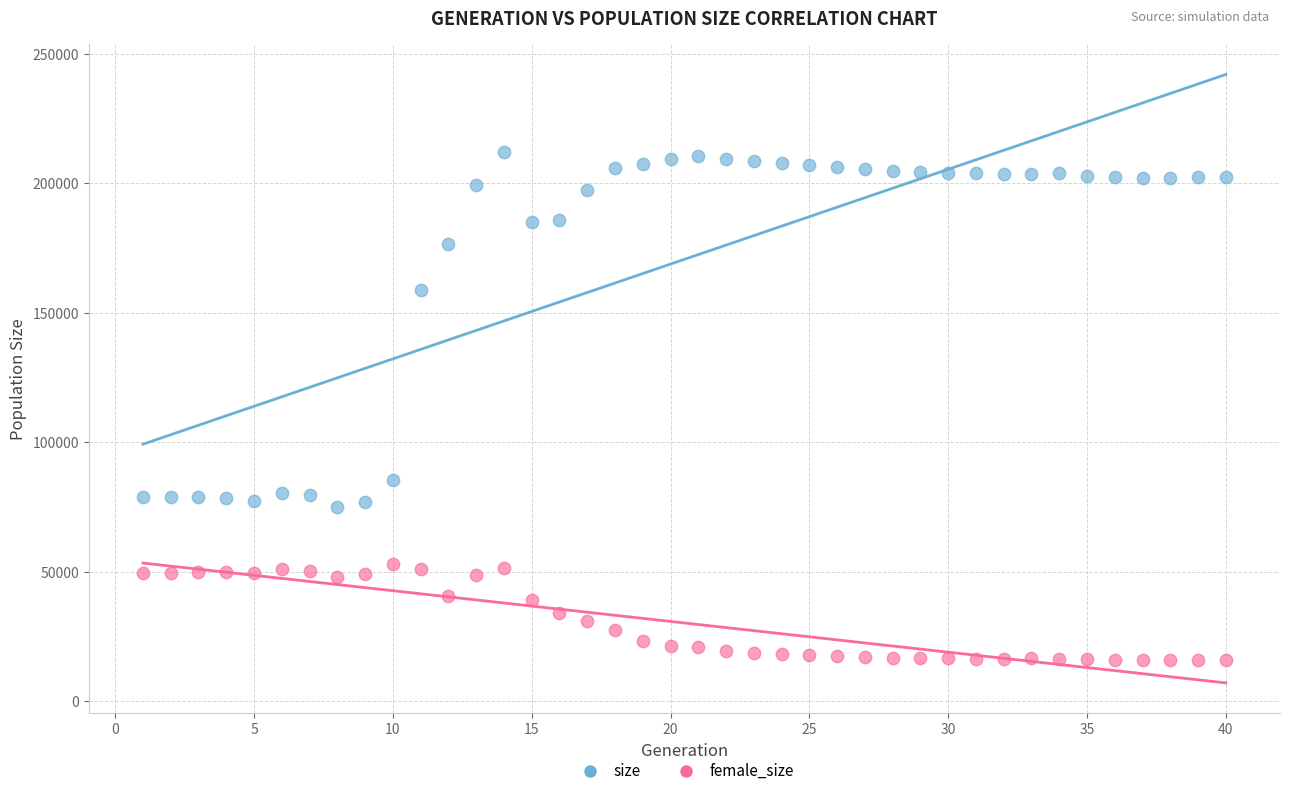

What are all the series names shown in the legend?

size, female_size